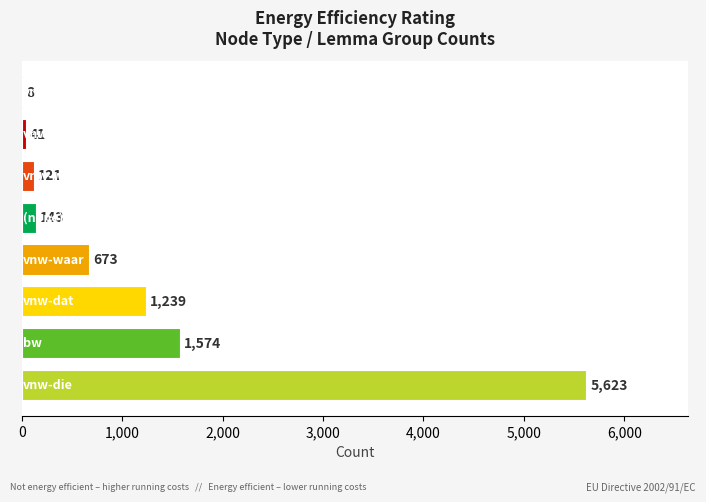

What is the sum of all values?

9422